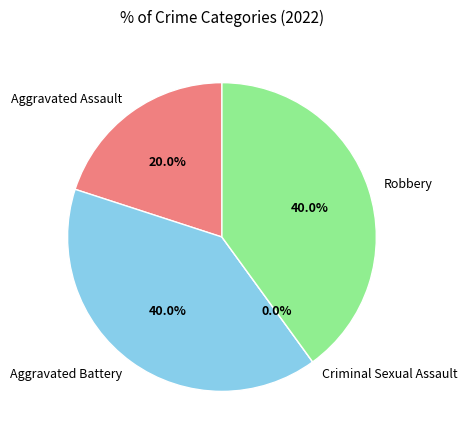

What percentage is the Aggravated Assault slice, to the nearest percent?

20%